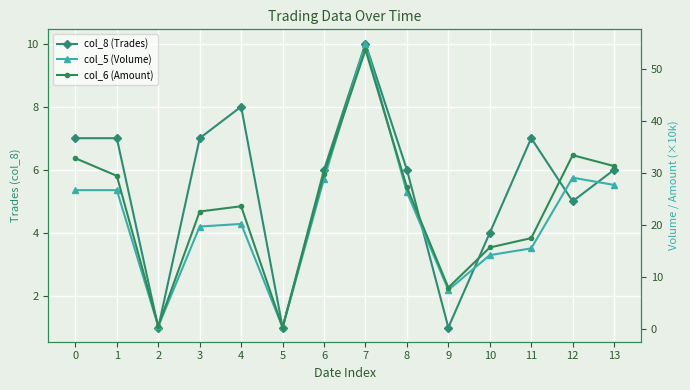

What is the approximate value of col_5 (Volume) at 12?

29.1